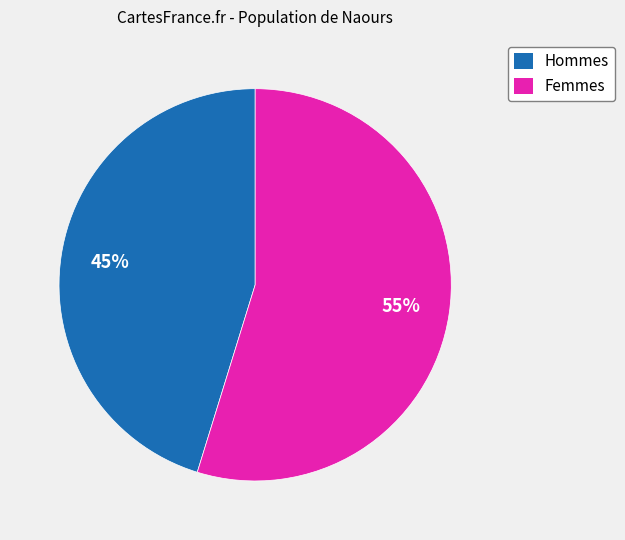

To the nearest percent, what is the average slice percentage?

50%